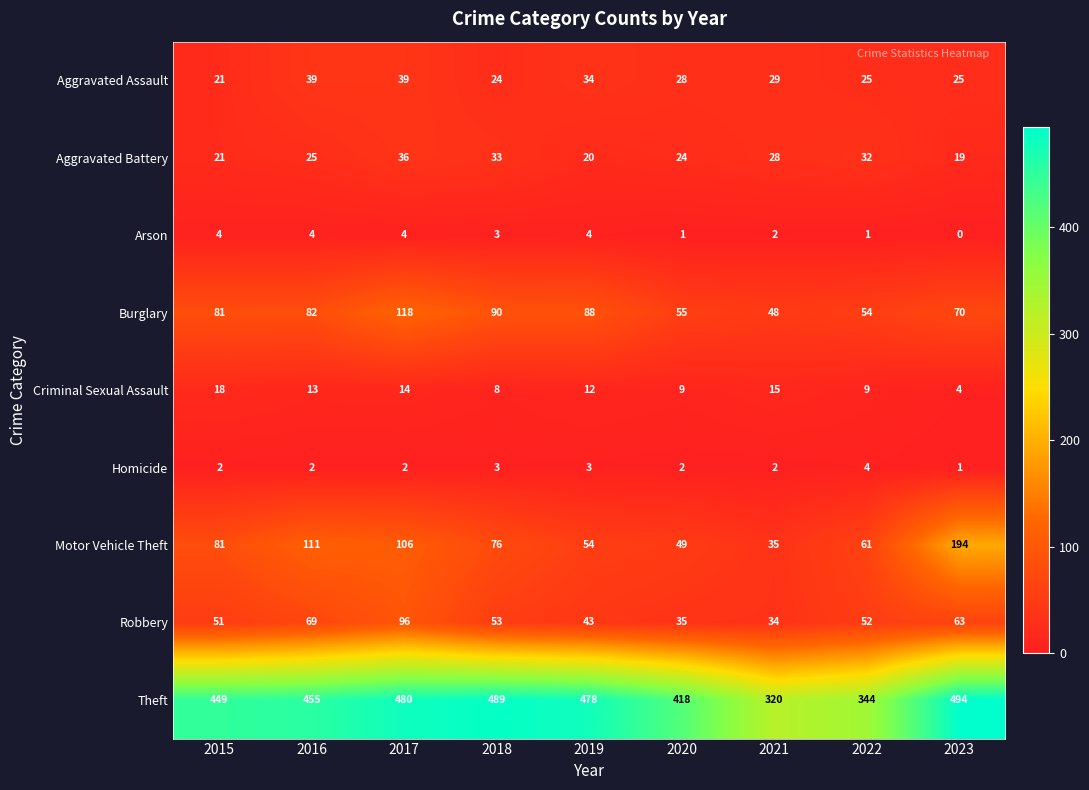

What is the difference between the second highest and minimum values in the Robbery series?

35